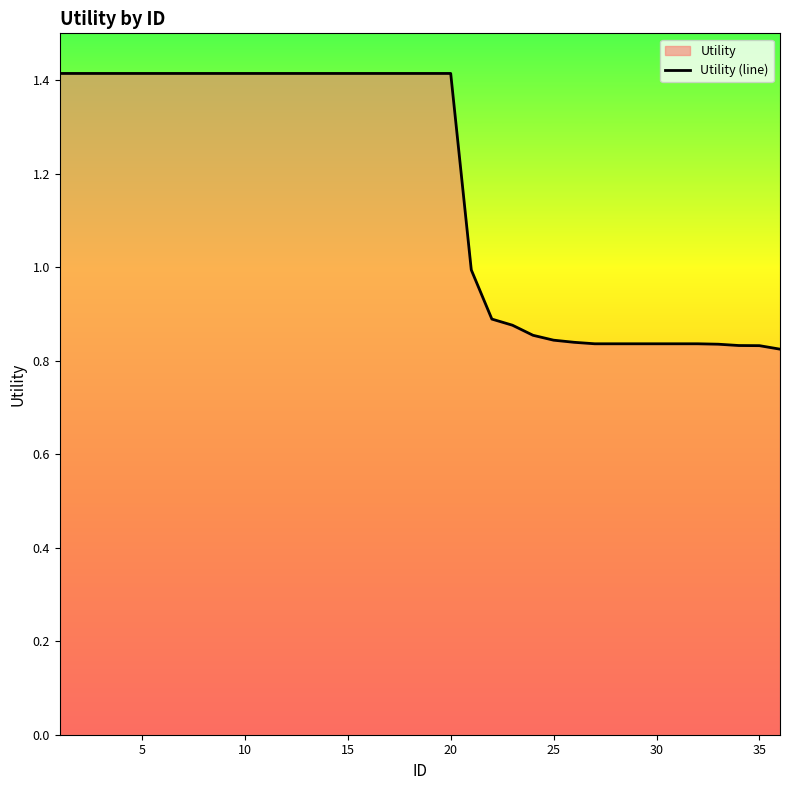

What is the difference between the maximum and minimum values?

0.6